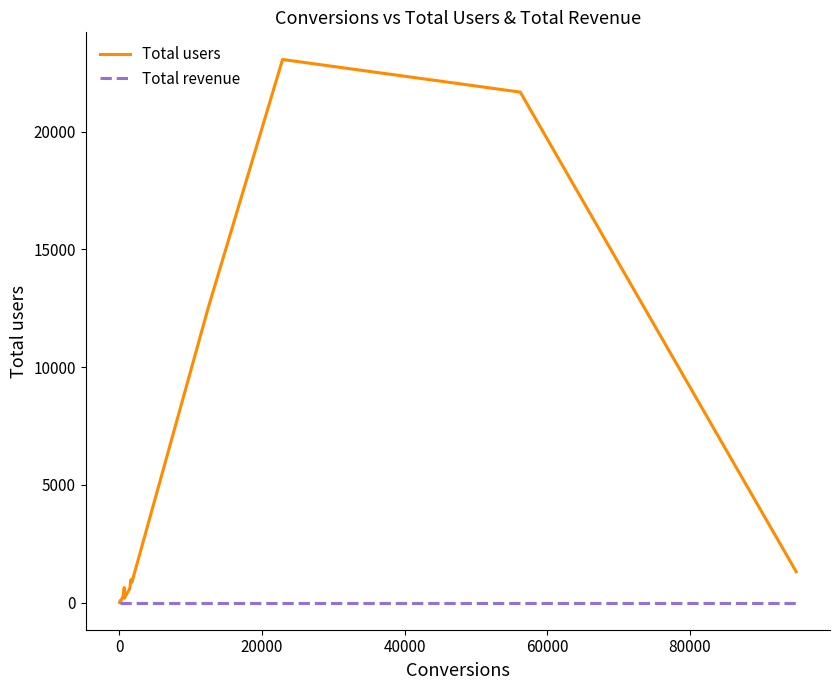

Which series has the largest range (max minus min)?

Total users